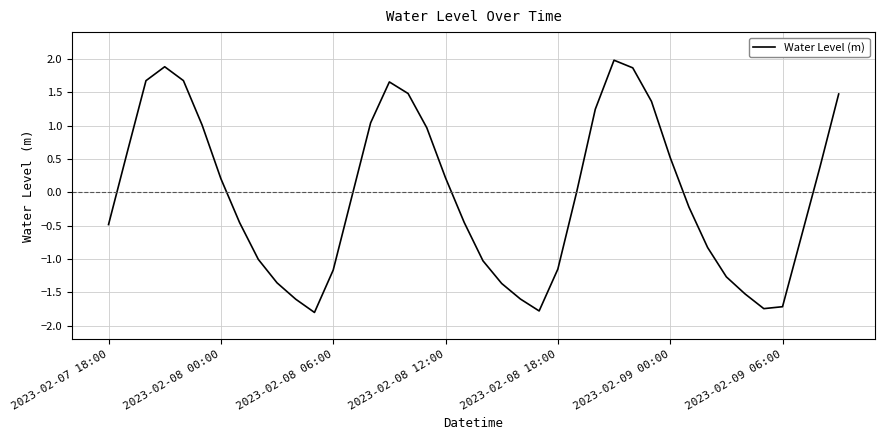

What is the average value?

-0.1